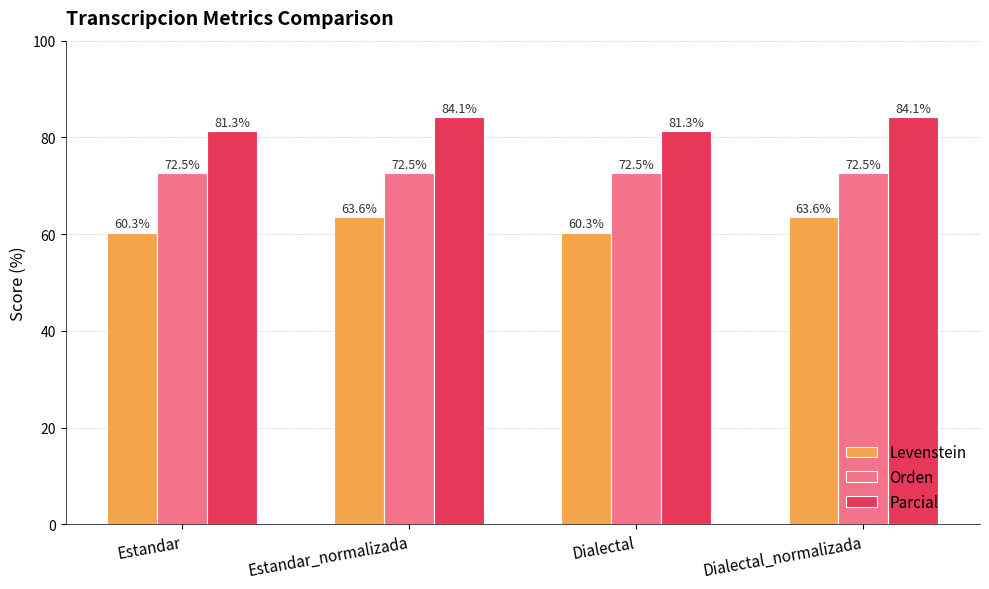

Does the chart contain any negative values?

No